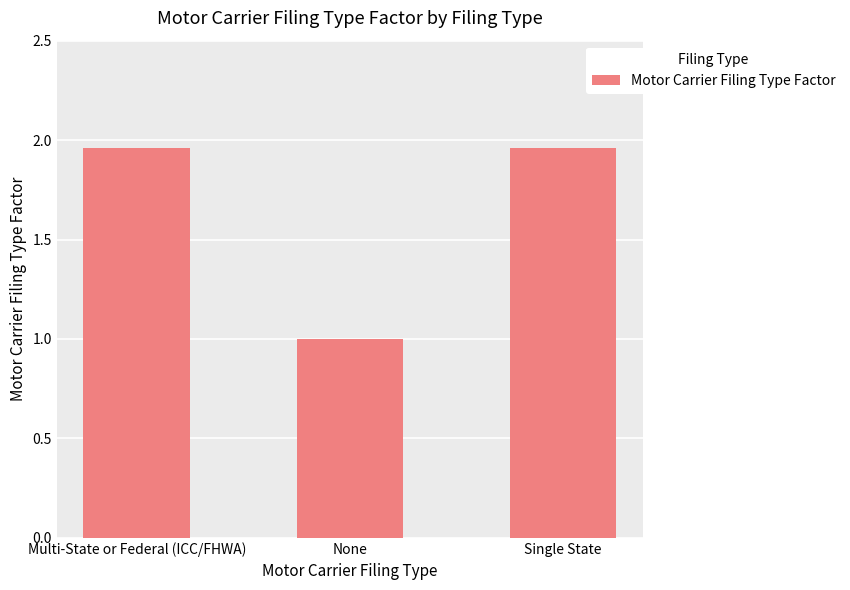

The chart shows a value of 1.0 at None. True or false?

True